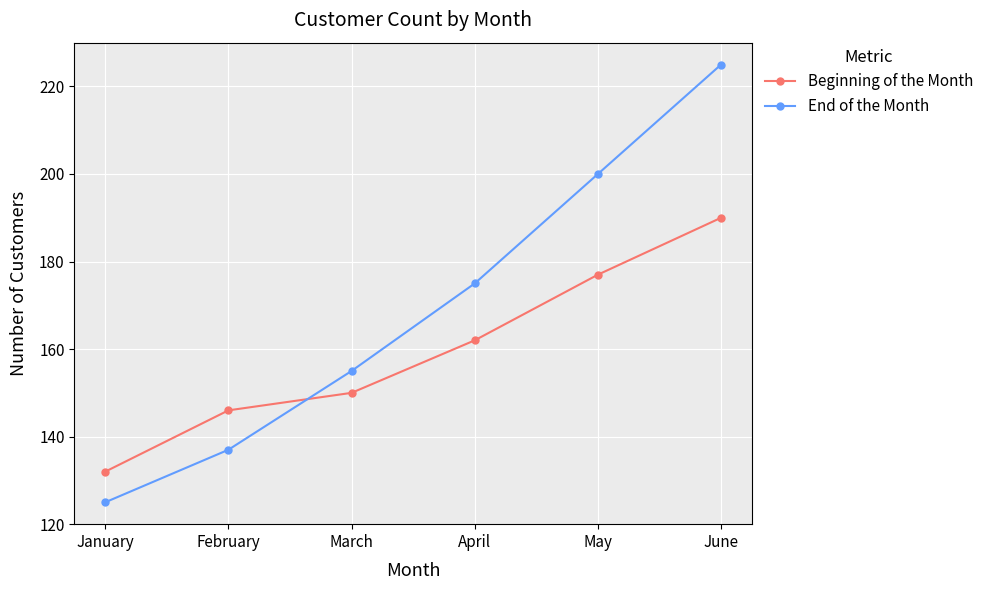

Rank the series at April from lowest to highest value.

Beginning of the Month, End of the Month